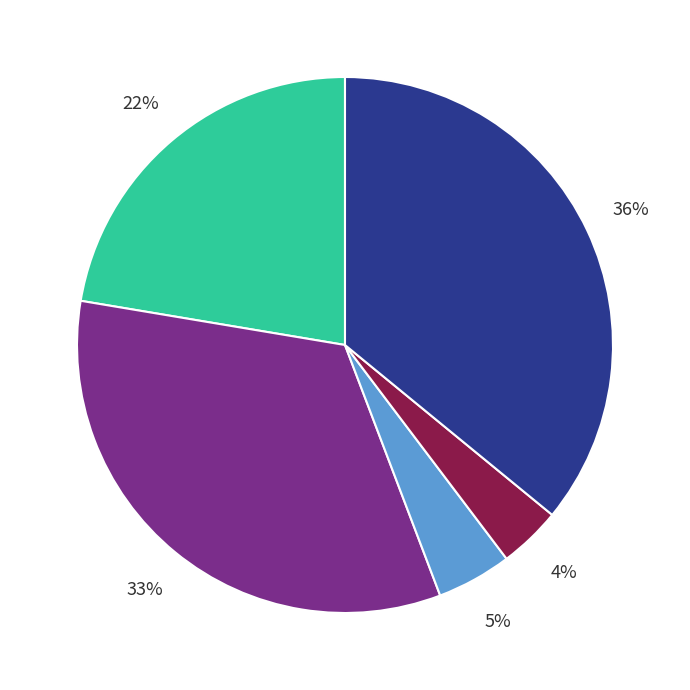

Is there a majority slice in this chart?

No